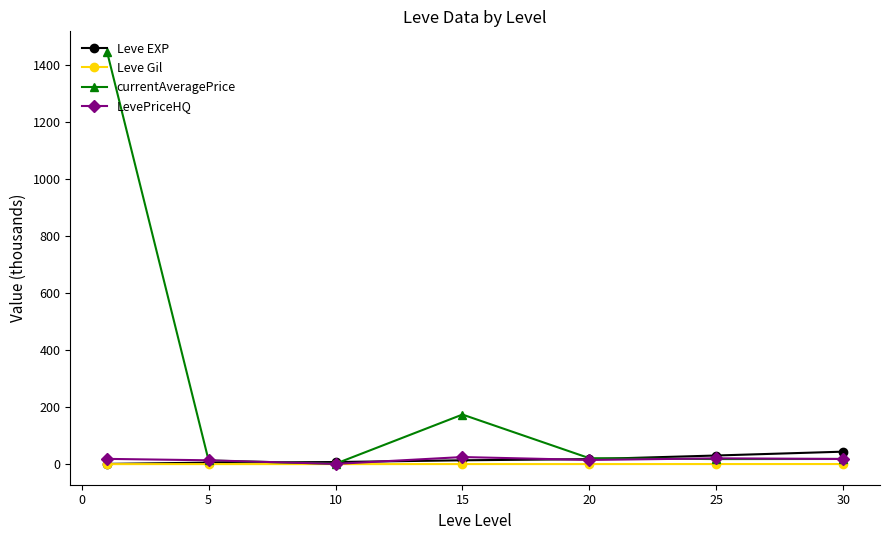

What is the greatest value displayed?

1444.1